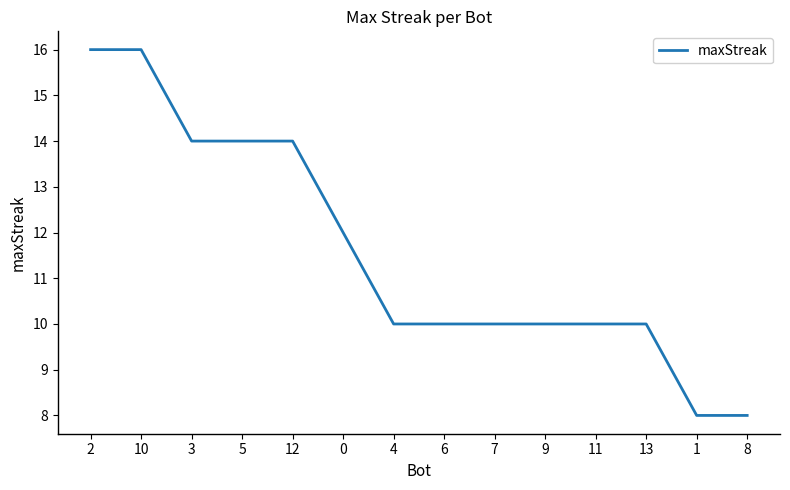

What position from the left is 1?

13